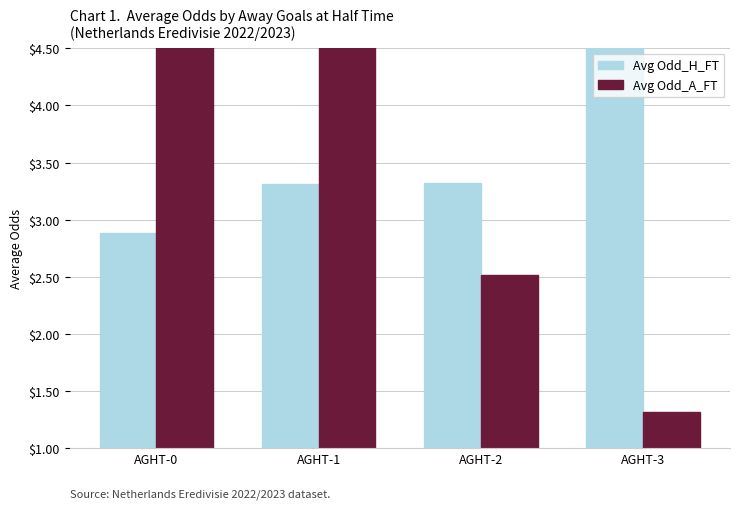

Where does the Avg Odd_H_FT series first go above 3?

AGHT-1